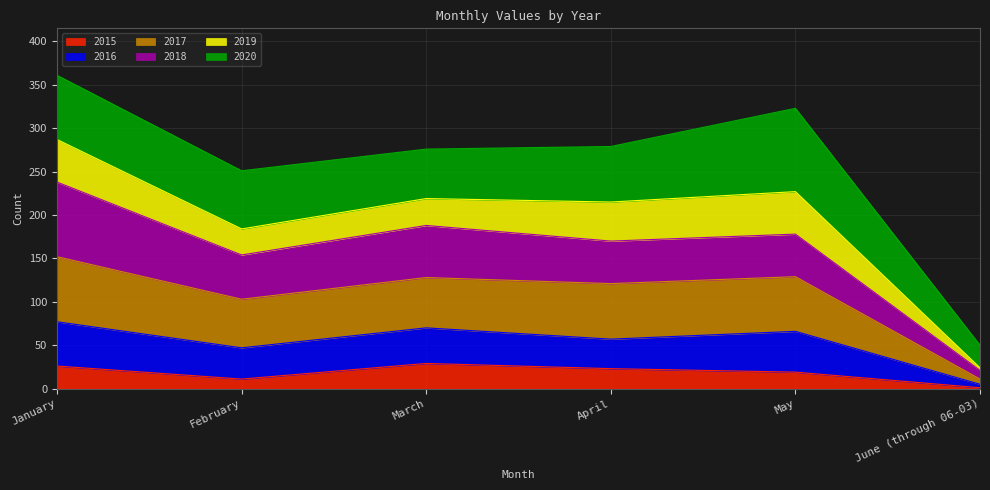

The 2015 series shows 44 at March. True or false?

False